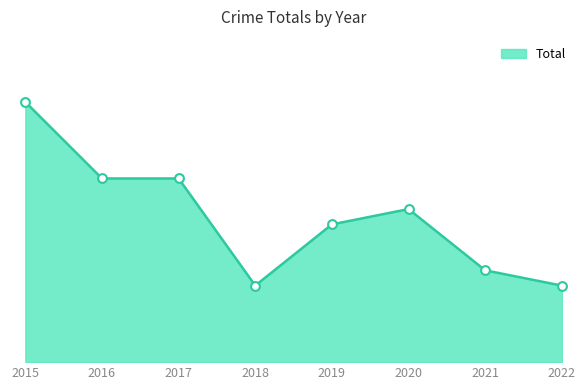

Between 2017 and 2015, which is larger?

2015